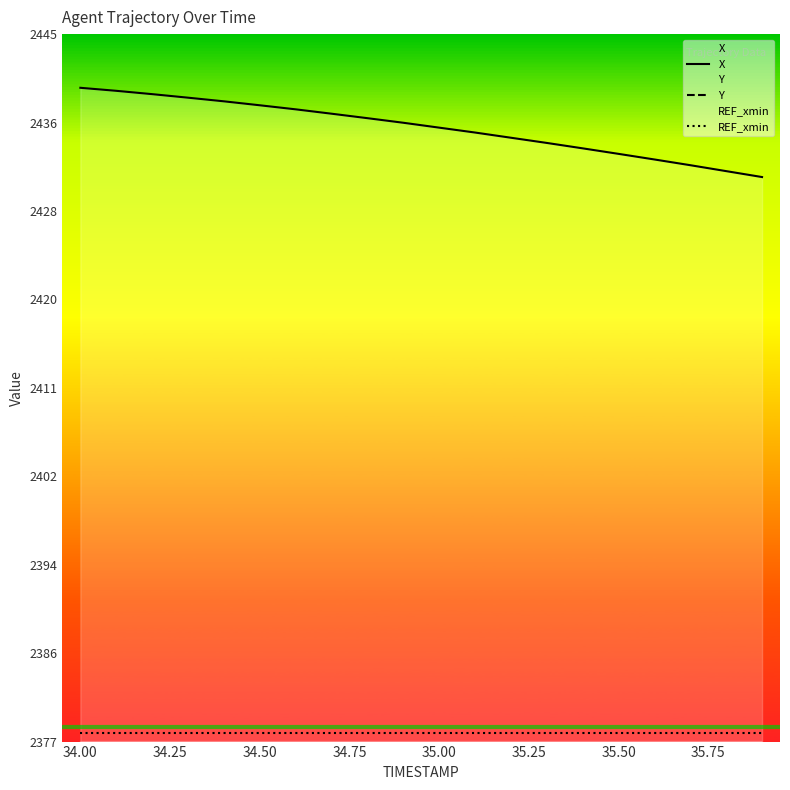

Does the chart display data point markers on the line(s)?

No